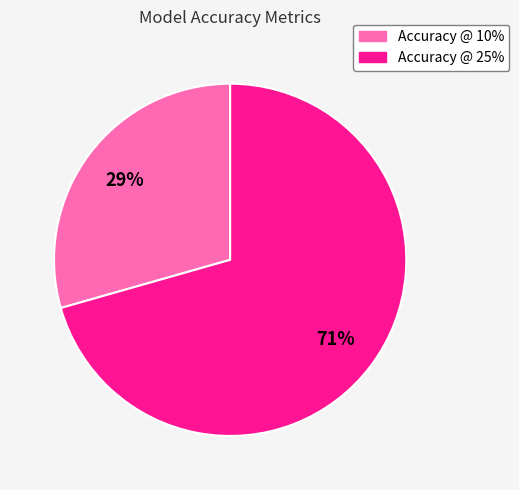

Rank the categories by value from lowest to highest.

Accuracy @ 10%, Accuracy @ 25%